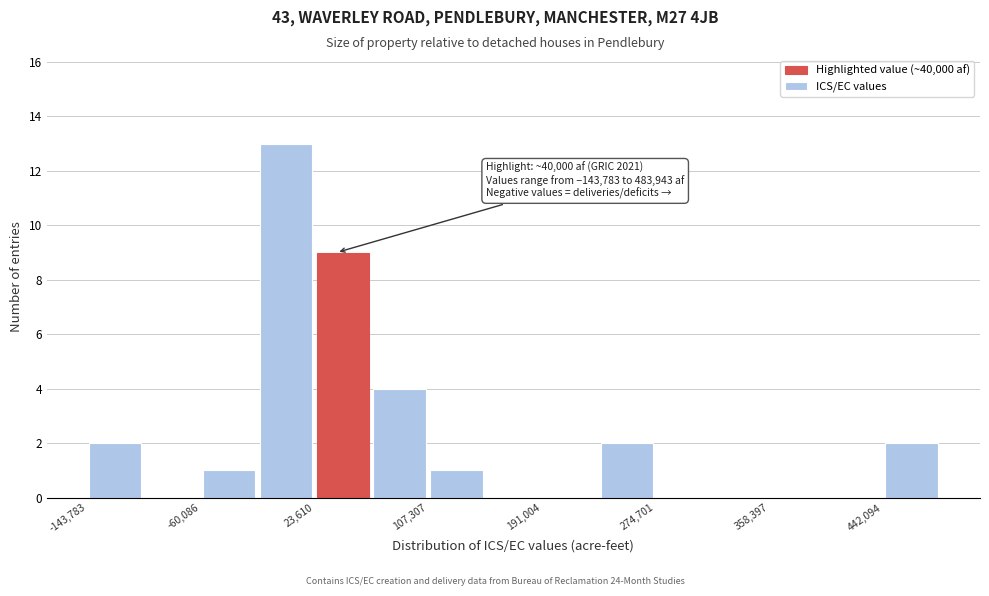

Over which range of the x-axis is the bar tallest?

-20000 to 20000